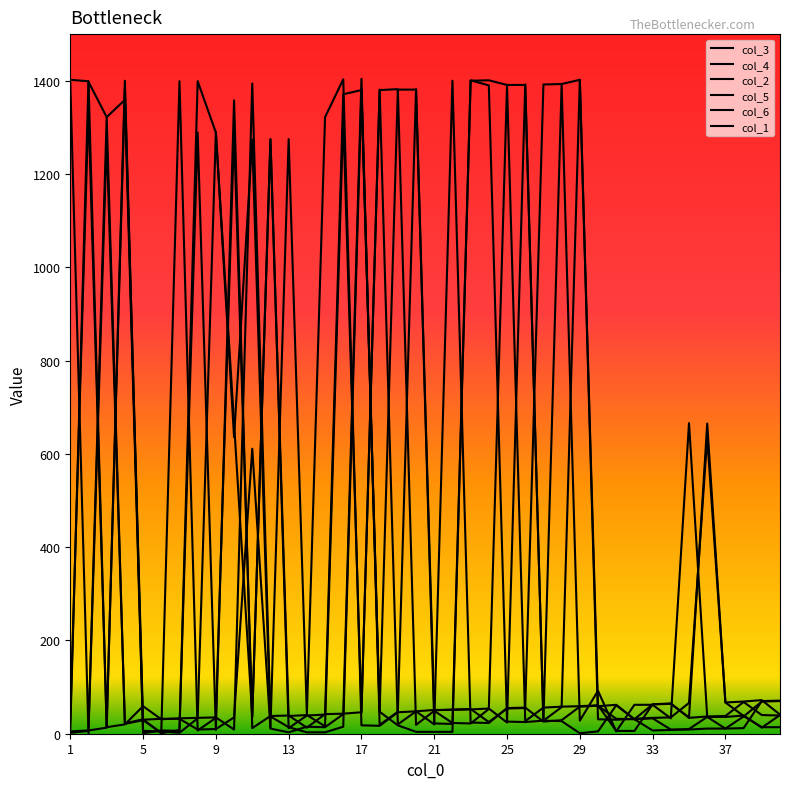

What is the sum of all col_1 values?

15407